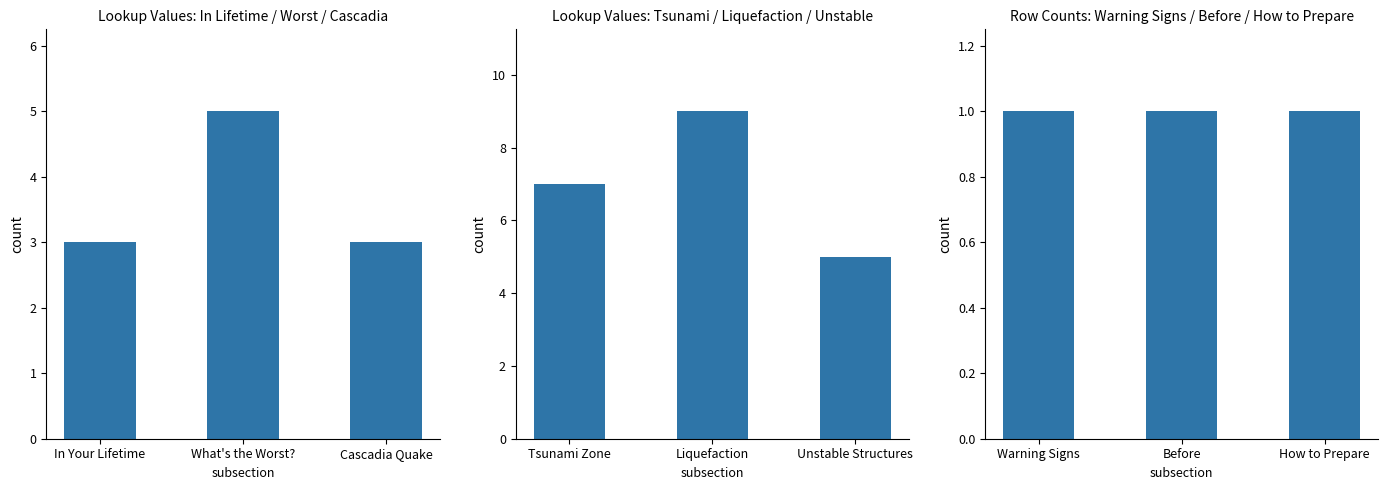

Which series has the largest range (max minus min)?

Lookup Values: Tsunami / Liquefaction / Unstable